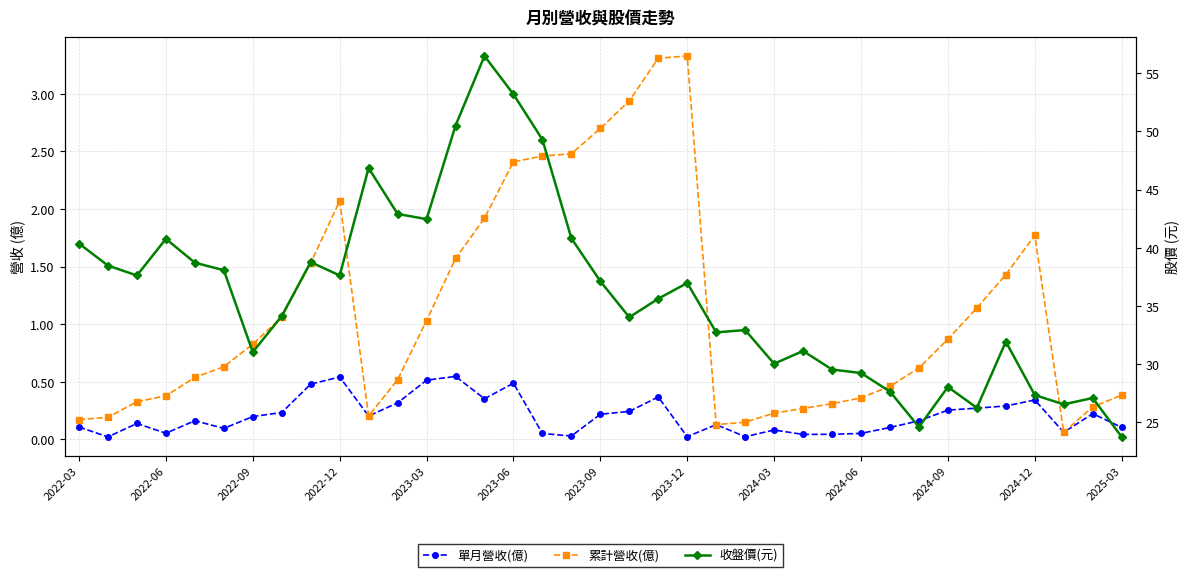

What is the difference between the maximum and second lowest values in the 收盤價(元) series?

31.9